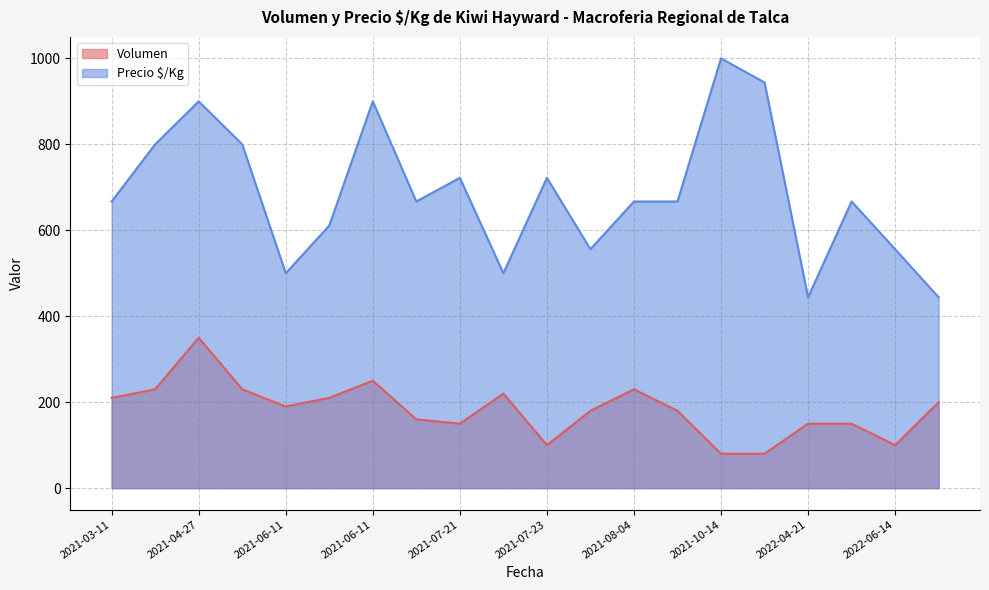

What is the average value of the Volumen series?

182